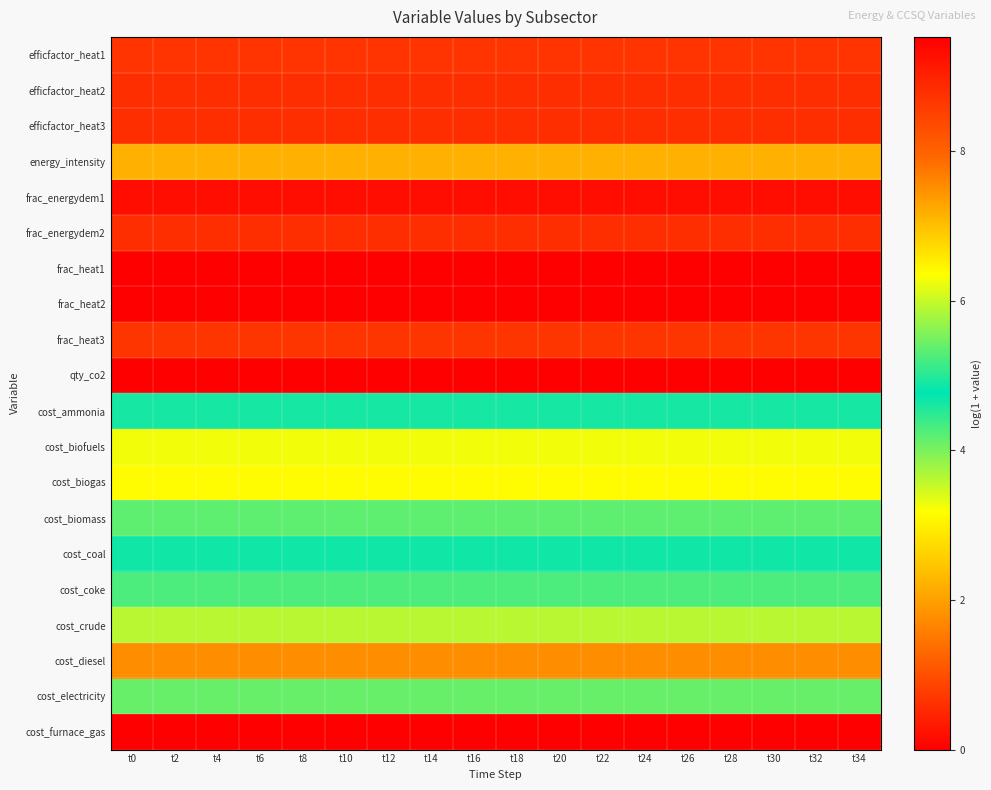

Which label corresponds to the smallest value in the chart?

t0